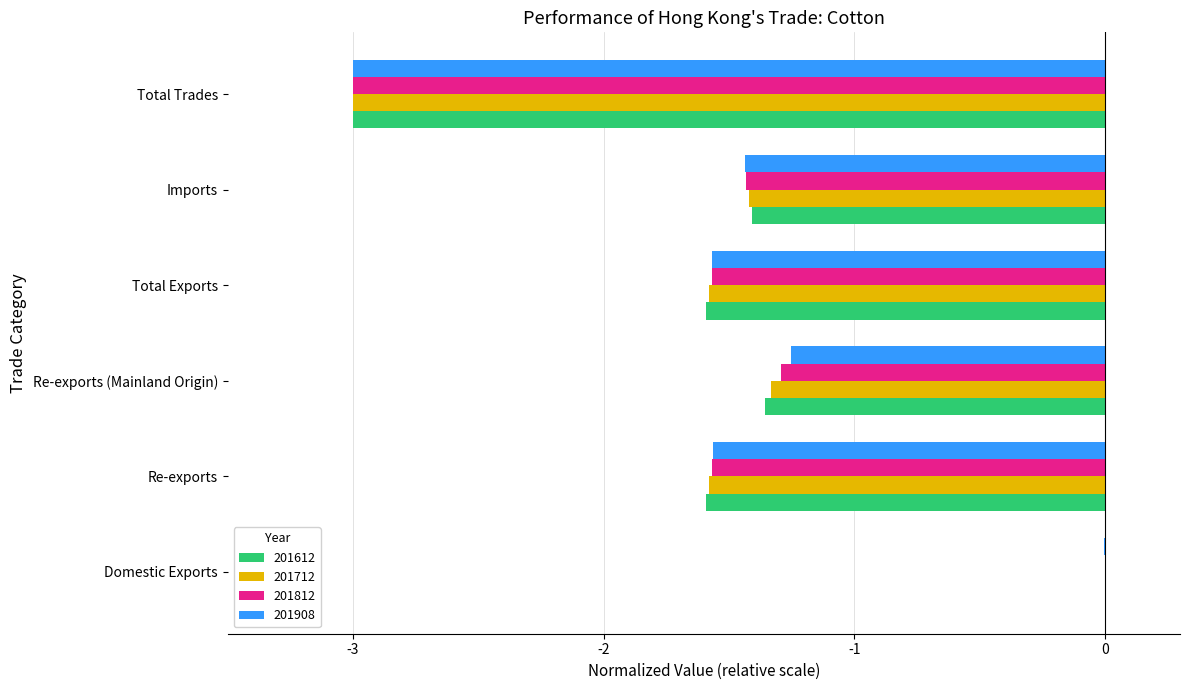

What are all the series names shown in the legend?

201612, 201712, 201812, 201908